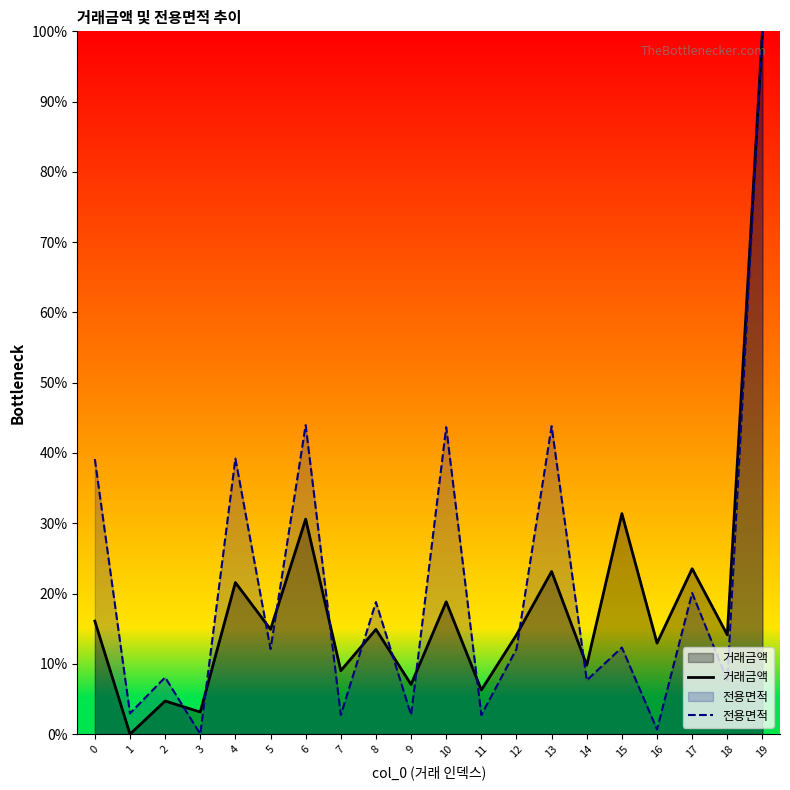

At which category does 거래금액 reach its first local peak?

2